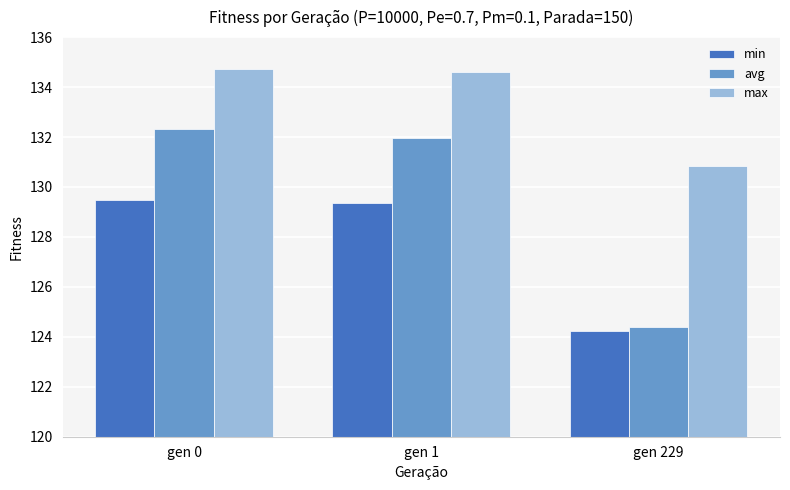

Which series has the widest spread of values?

avg